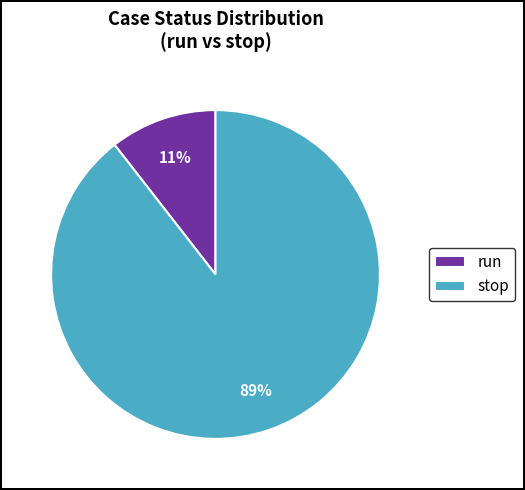

Count the number of slices in the pie.

2